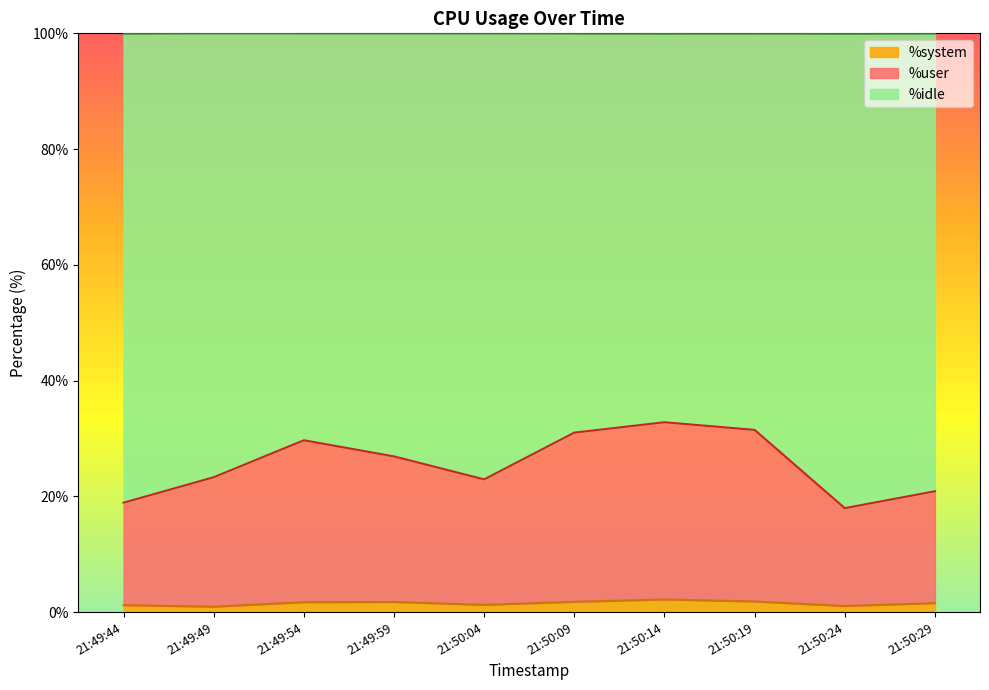

Does the chart display data point markers on the line(s)?

No